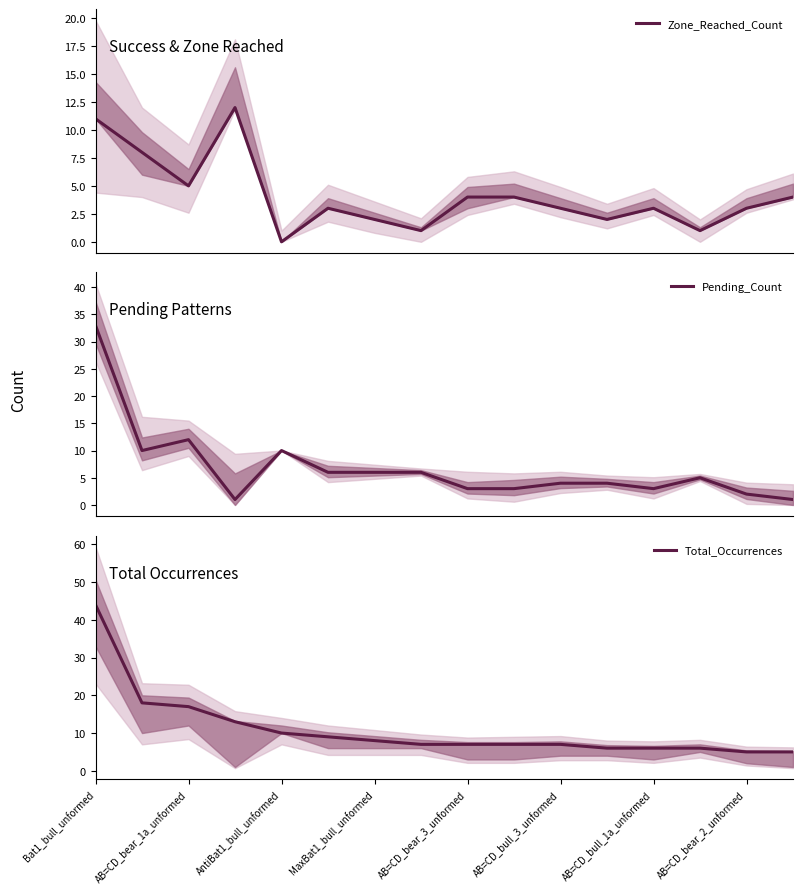

Which category has the highest value in the Total_Occurrences series?

Bat1_bull_unformed